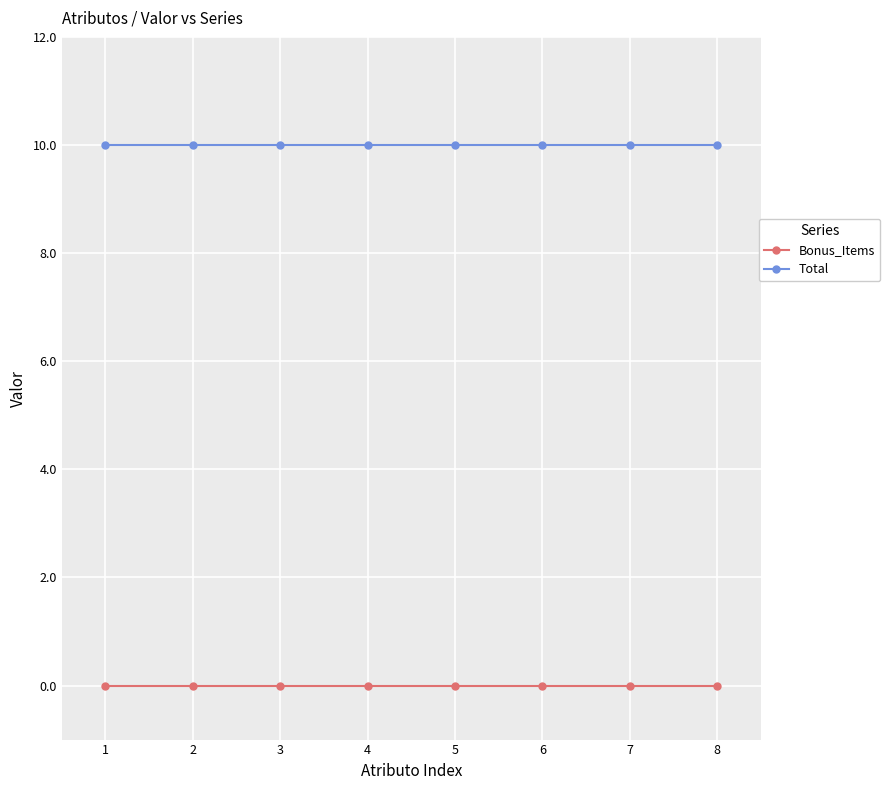

True or false: Bonus_Items and Total intersect in this chart.

False